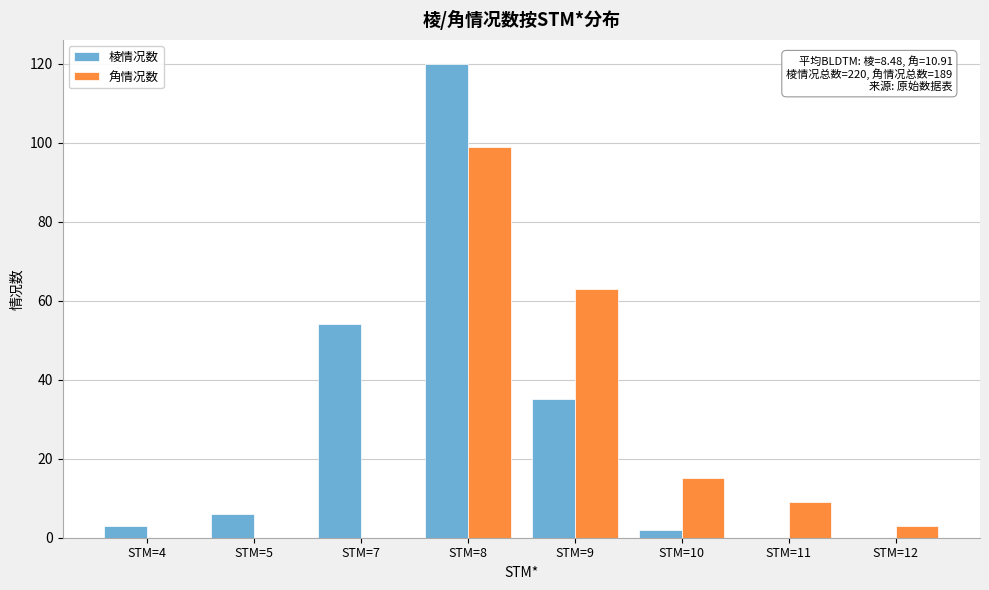

Reading left to right, extract all data points from this chart.

棱情况数: STM=4=3	STM=5=6	STM=7=54	STM=8=120	STM=9=35	STM=10=2	STM=11=0	STM=12=0
角情况数: STM=4=0	STM=5=0	STM=7=0	STM=8=99	STM=9=63	STM=10=15	STM=11=9	STM=12=3